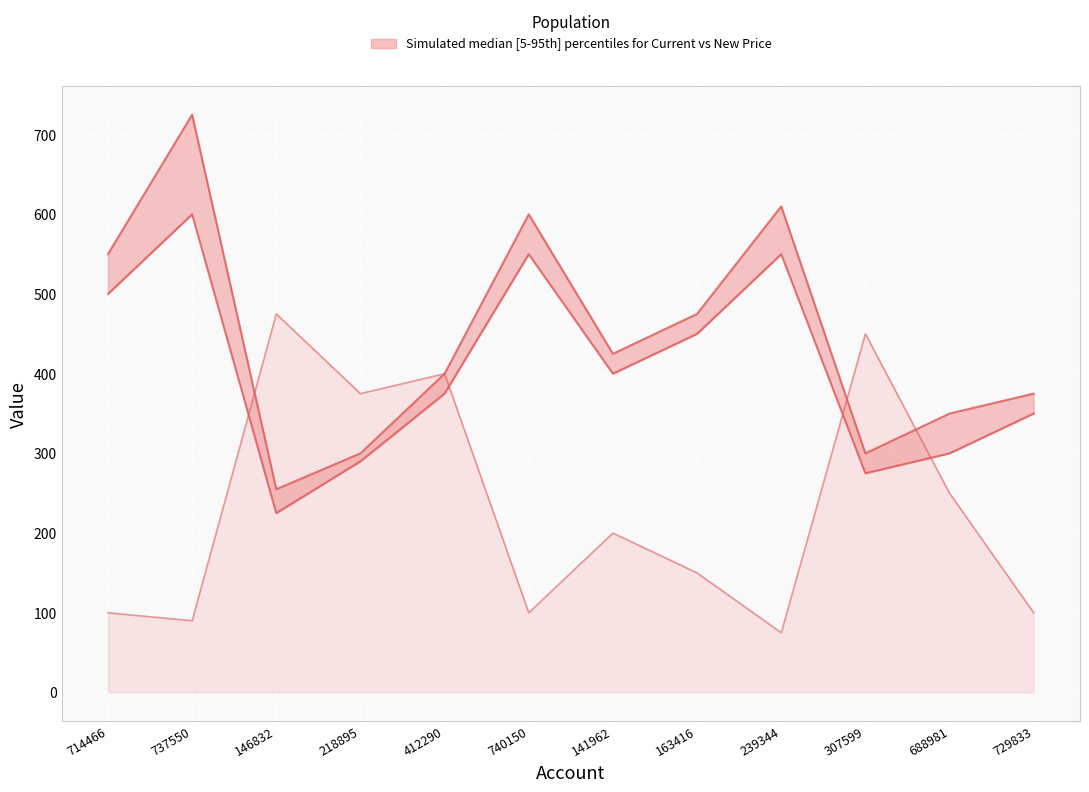

At how many categories does at least one series exceed 466?

6